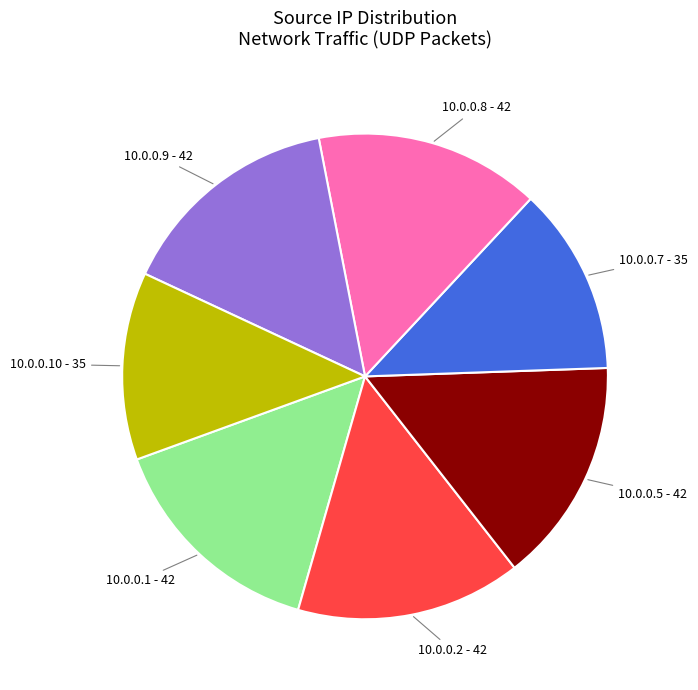

Does any single category account for the majority?

No